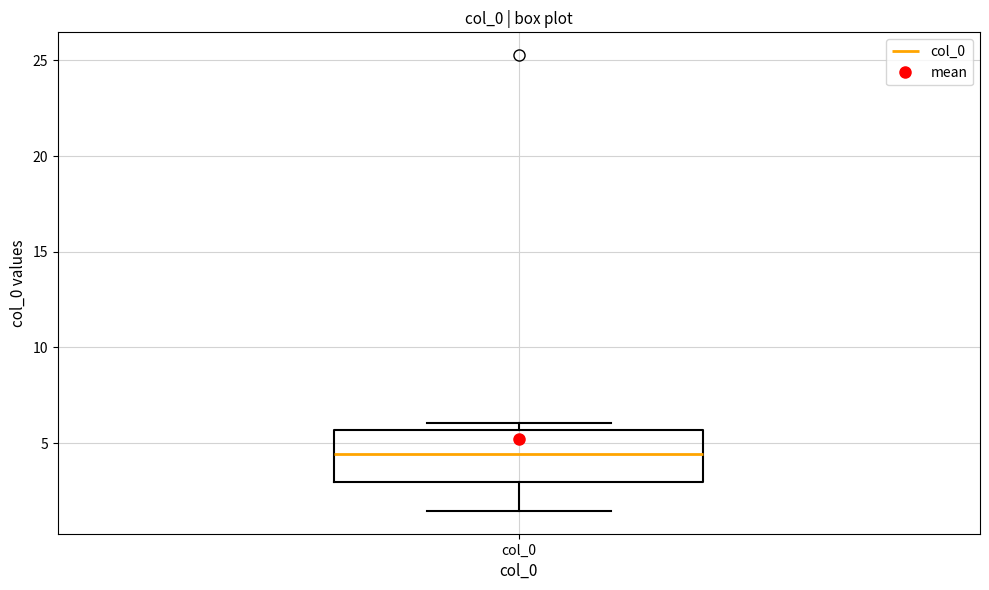

Where is the lower edge of the box for col_0 on the y-axis? The values are not printed on the chart, so give them approximately, as read against the axis.

3.0